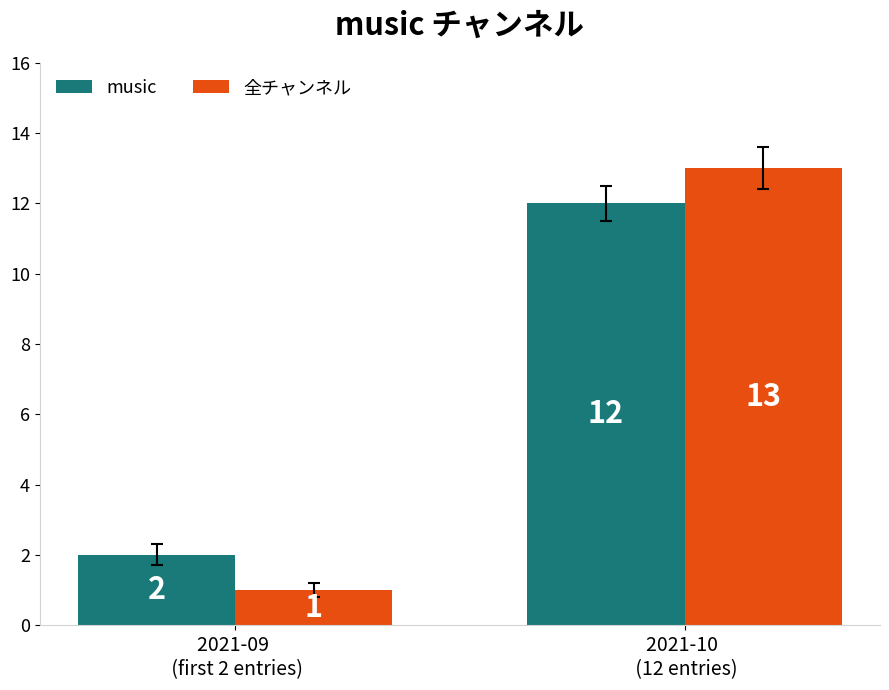

True or false: music has a value of 19 at 2021-10 
 (12 entries).

False